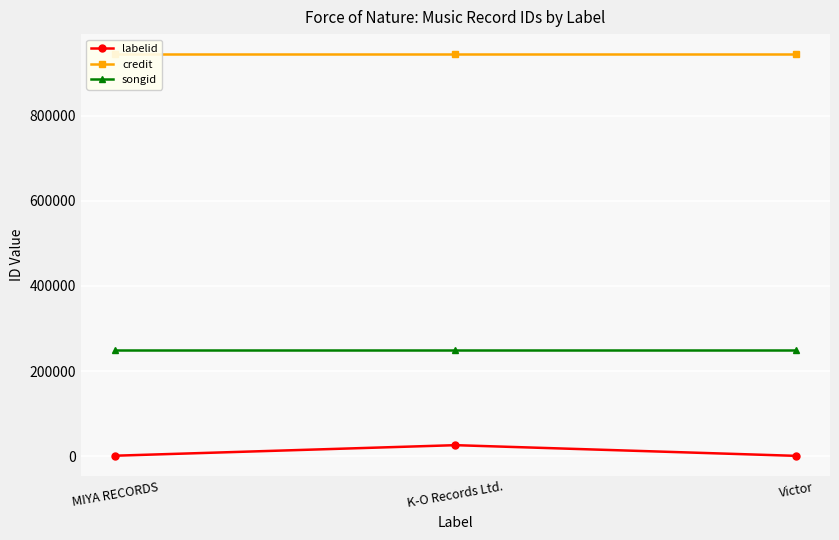

What is the value of the credit point at the 2nd from the left?

944029